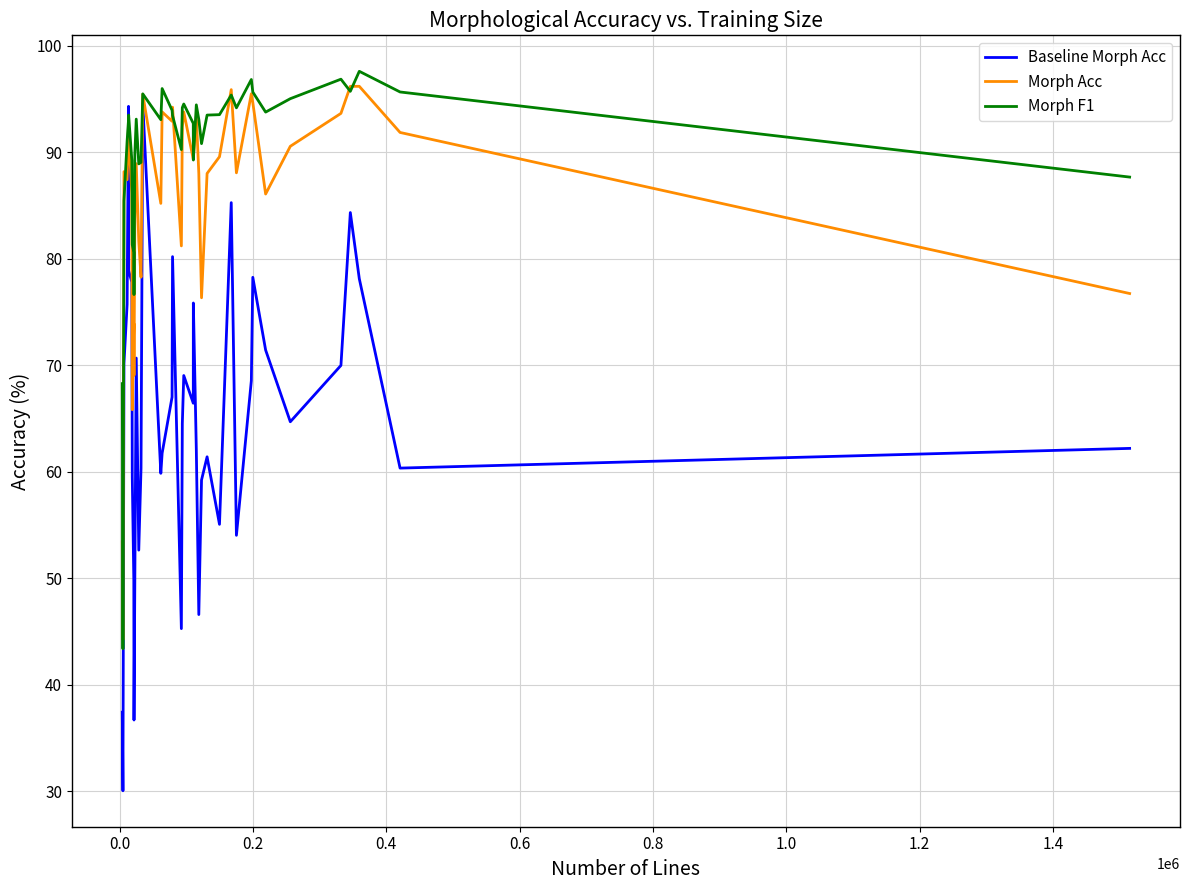

What is the difference between the maximum and second lowest values in the Baseline Morph Acc series?

57.9